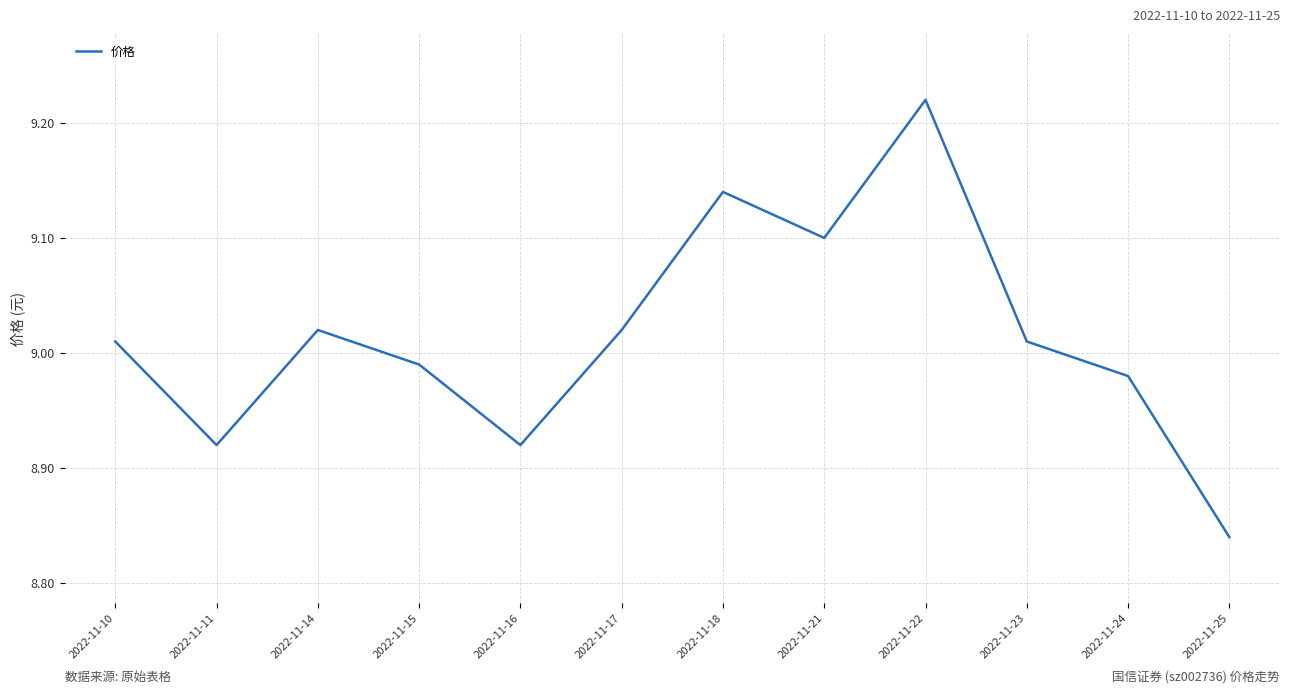

Between 2022-11-25 and 2022-11-18, which is larger?

2022-11-18